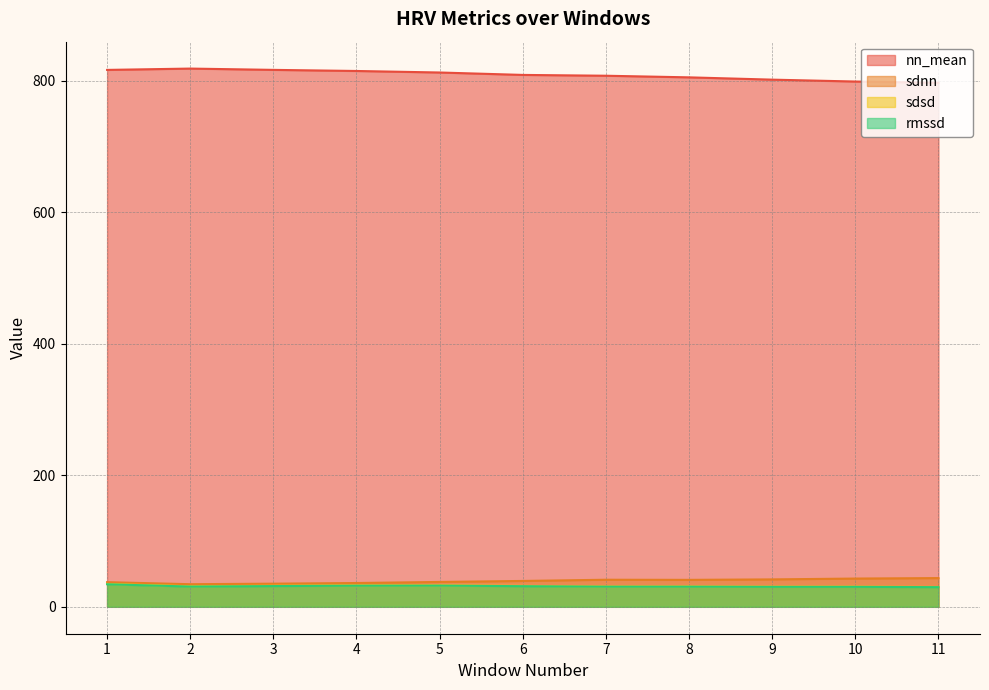

True or false: nn_mean and rmssd cross at least once.

False